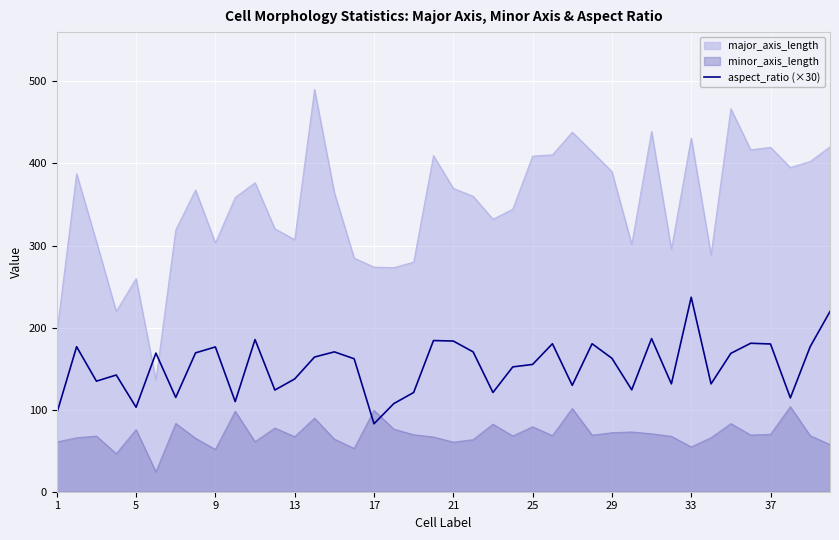

How many lines are shown in the chart?

3